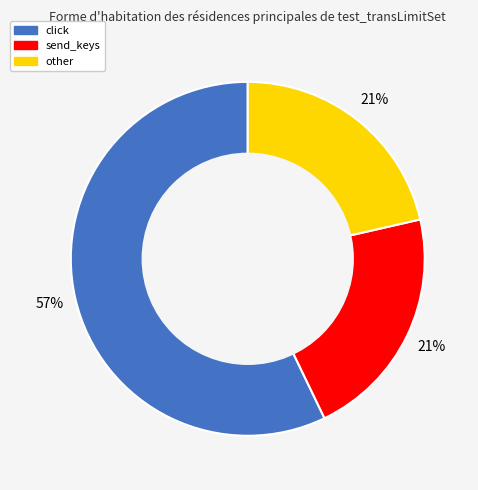

What percentage is the other slice, to the nearest percent?

21%